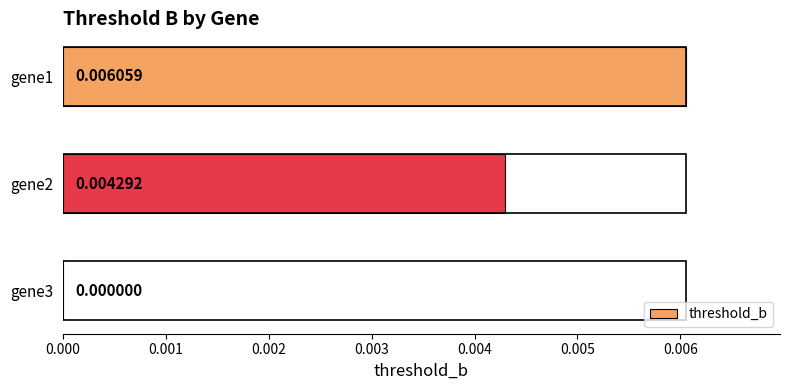

Which has a higher value, gene3 or gene2?

gene2